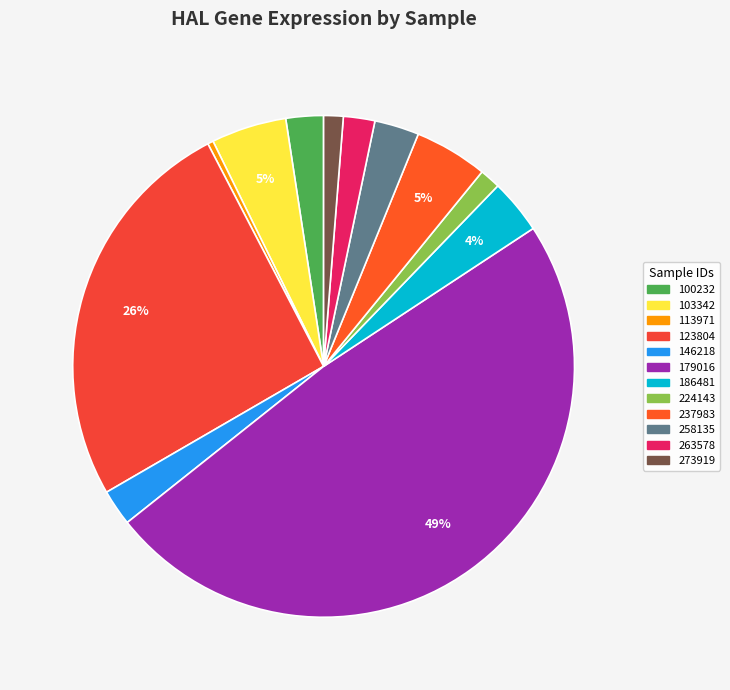

Is it true that 113971 is 0% of the pie?

True